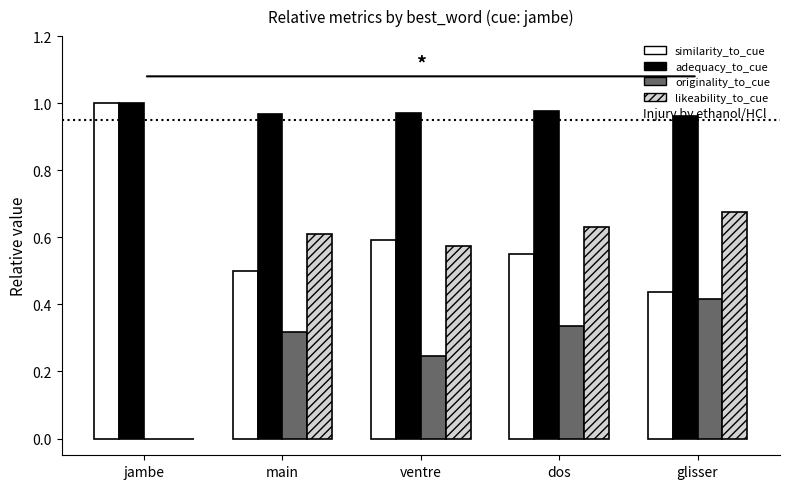

Between jambe and main, which series saw the biggest shift?

likeability_to_cue